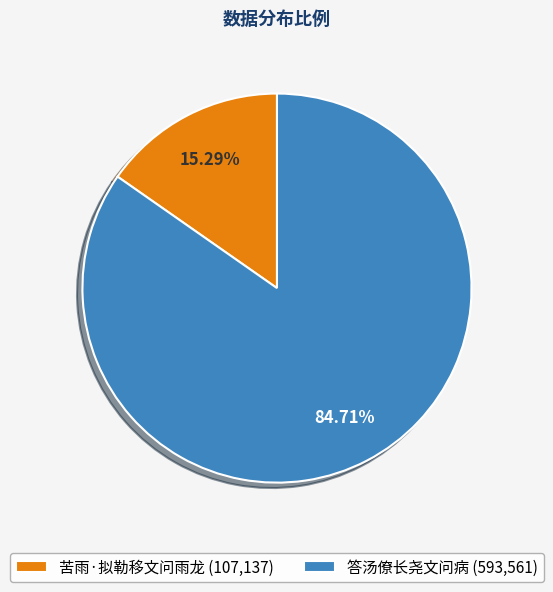

Approximately how many times larger is the value at 答汤僚长尧文问病 (593,561) compared to 苦雨·拟勒移文问雨龙 (107,137)?

5.5